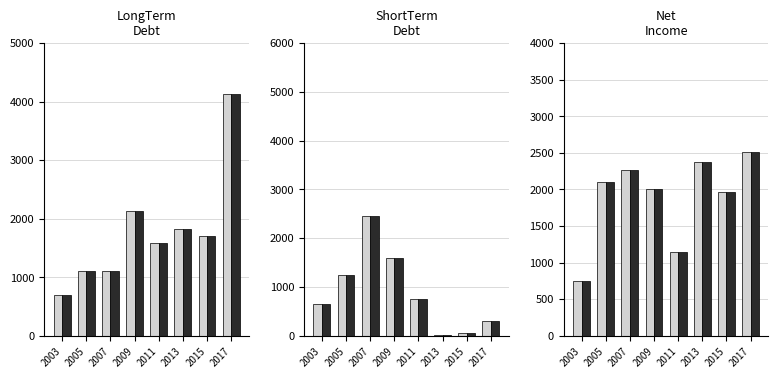

True or false: ShortTermDebt (dark) has a value of 6 at 2013.

True